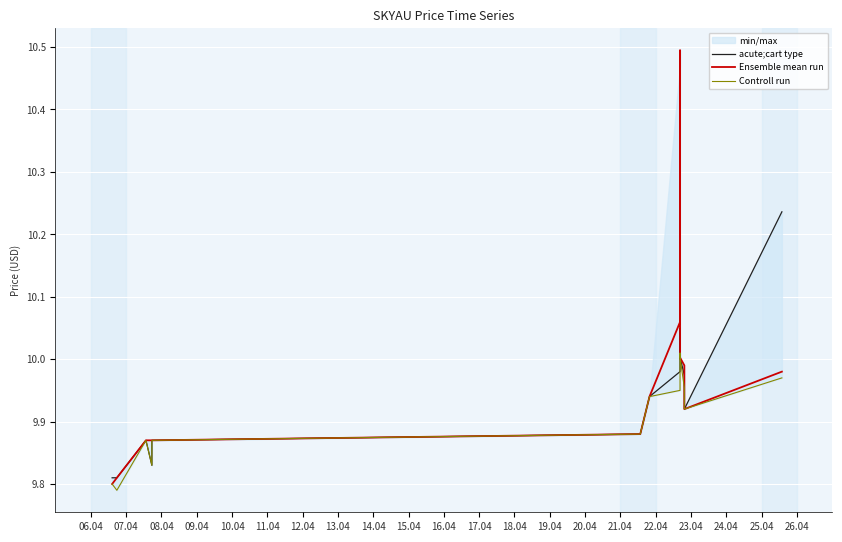

True or false: acute;cart type and Ensemble mean run cross at least once.

False